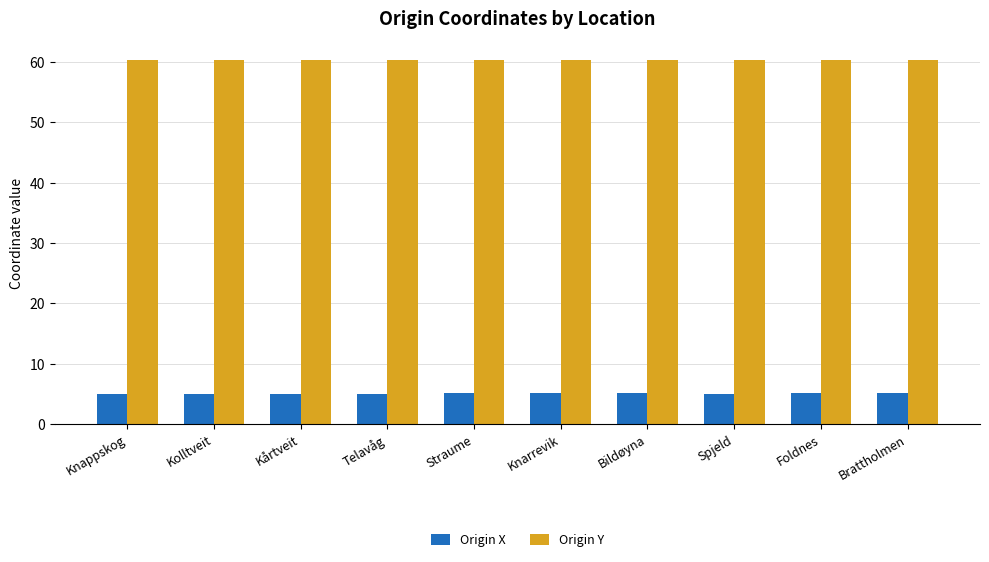

What is the spread (max minus min) of values at Bildøyna?

55.2